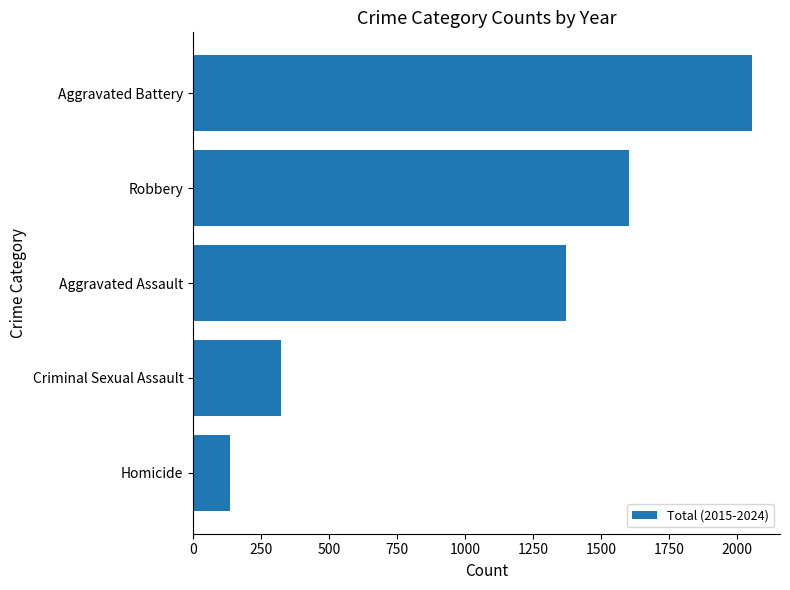

Reading bottom to top, what are all the values shown in this chart?

Homicide=136	Criminal Sexual Assault=322	Aggravated Assault=1370	Robbery=1601	Aggravated Battery=2055